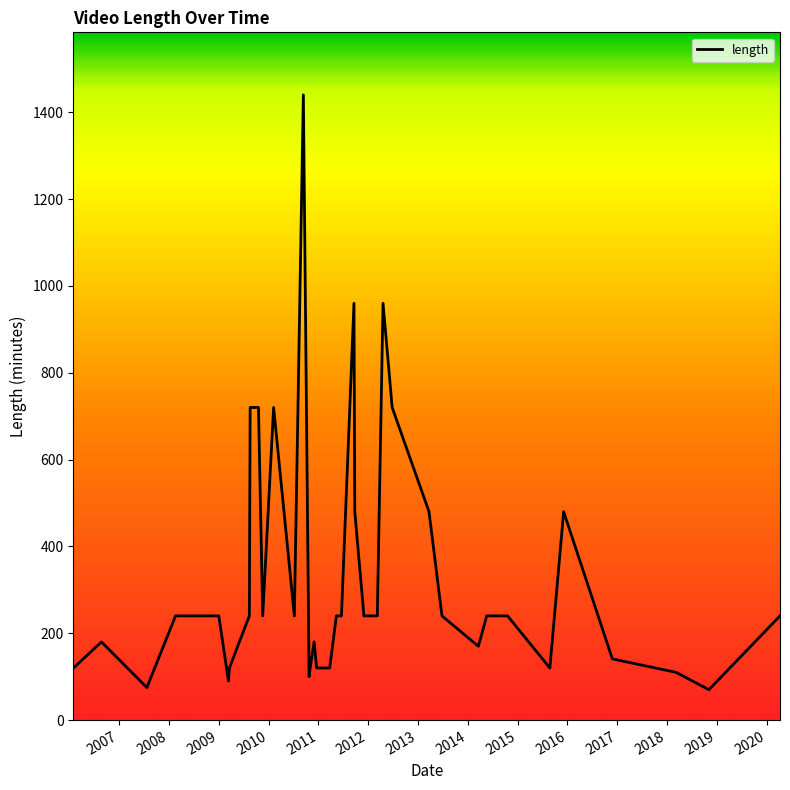

What is the smallest value displayed?

70